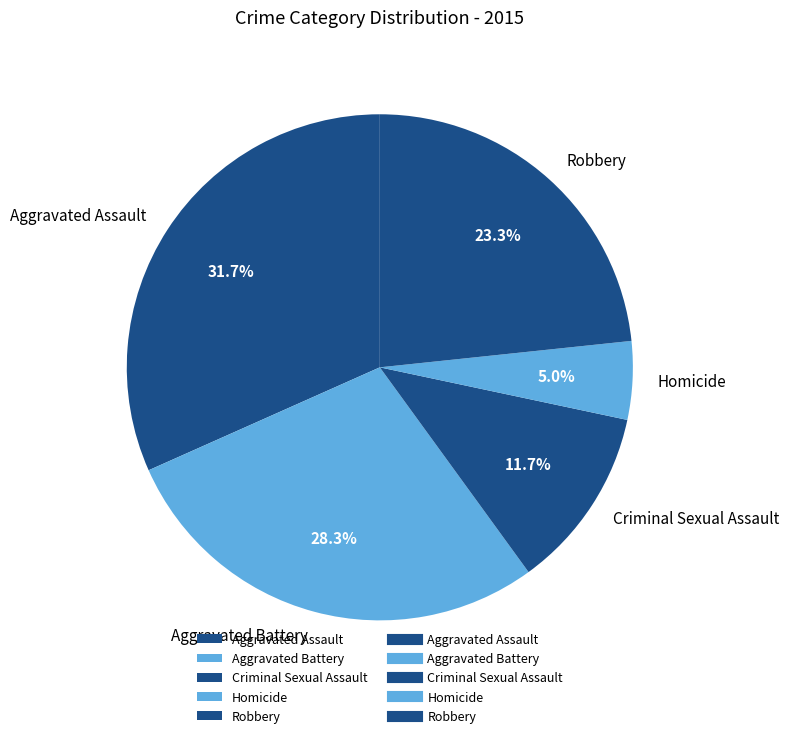

The Robbery slice represents 38% of the pie. True or false?

False